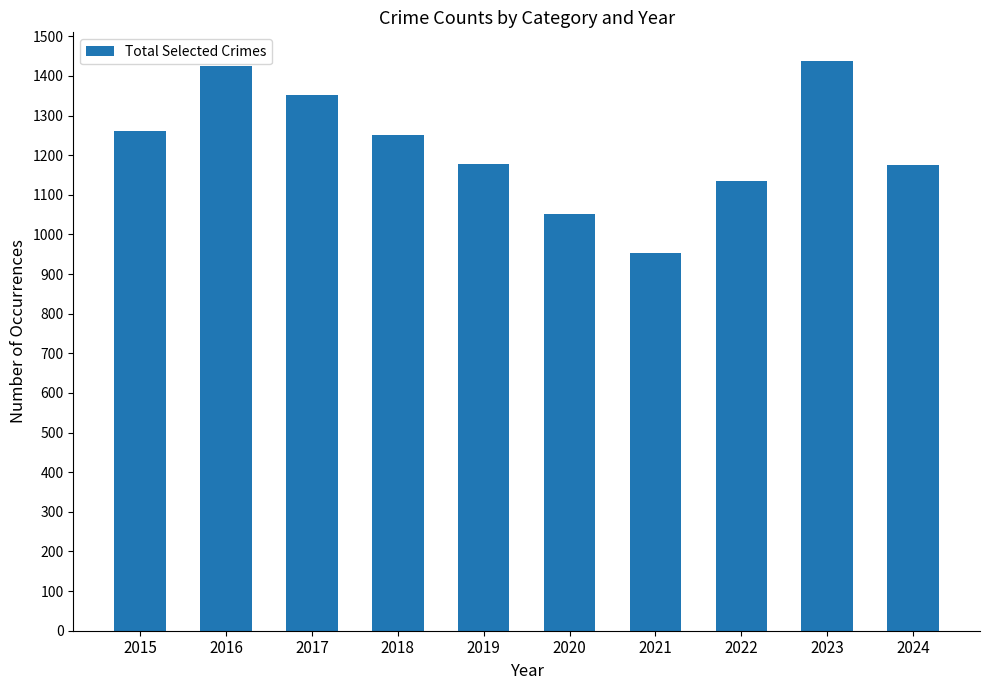

How many distinct data groups are displayed?

1